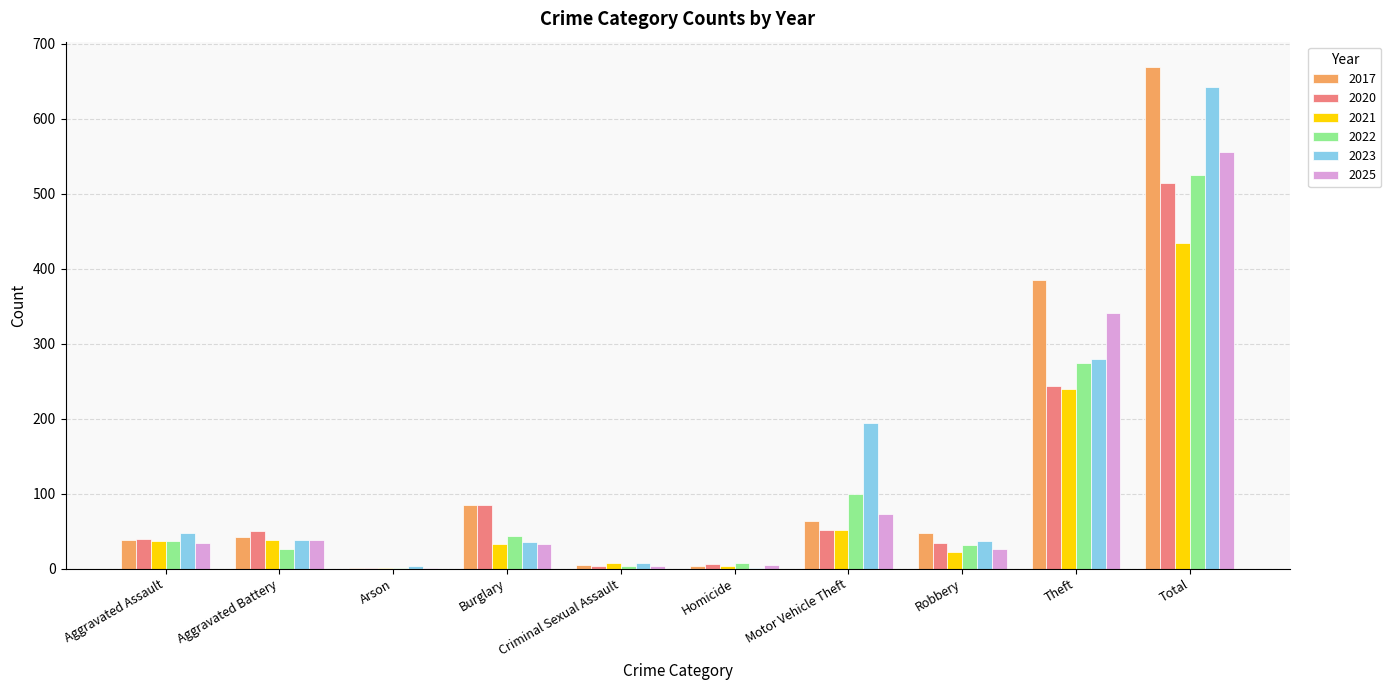

What is the total value across all series at Burglary?

314